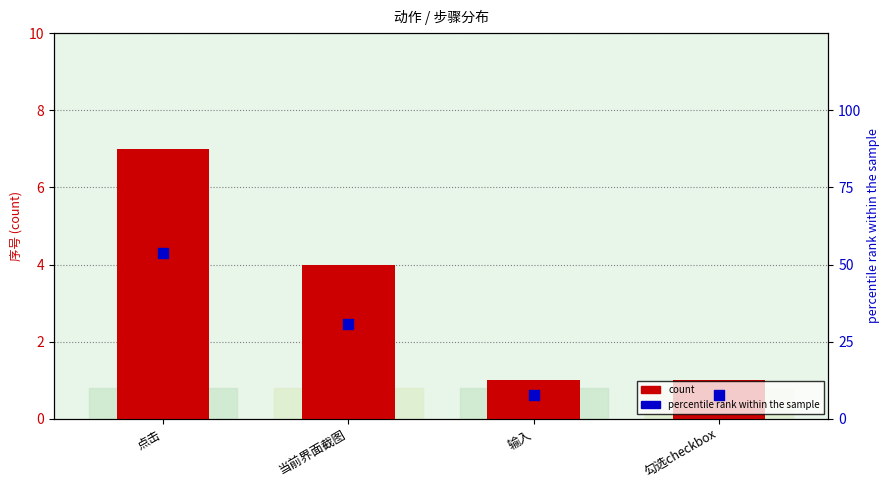

Which series has the largest Y range (max minus min)?

percentile rank within the sample